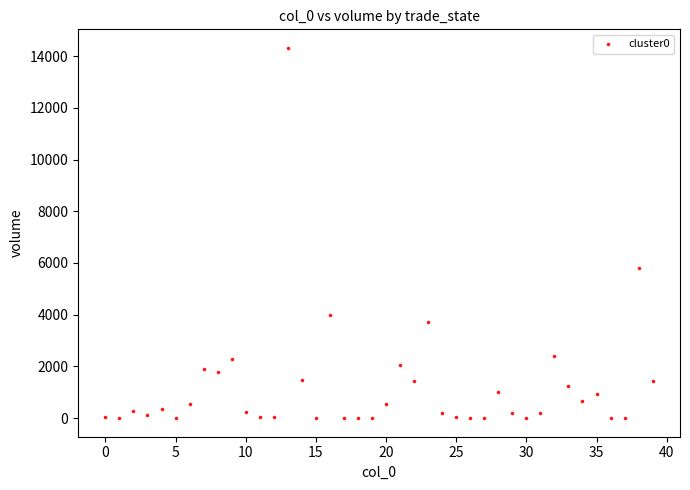

What is the range of Y values (max minus min)?

14314.5